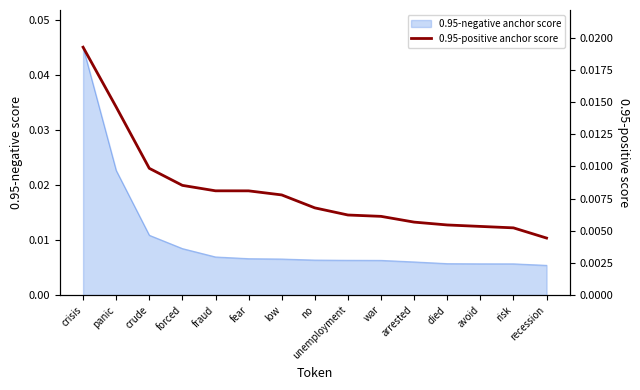

List the labels in order of value, smallest first.

recession, risk, avoid, died, arrested, war, unemployment, no, low, fear, fraud, forced, crude, panic, crisis